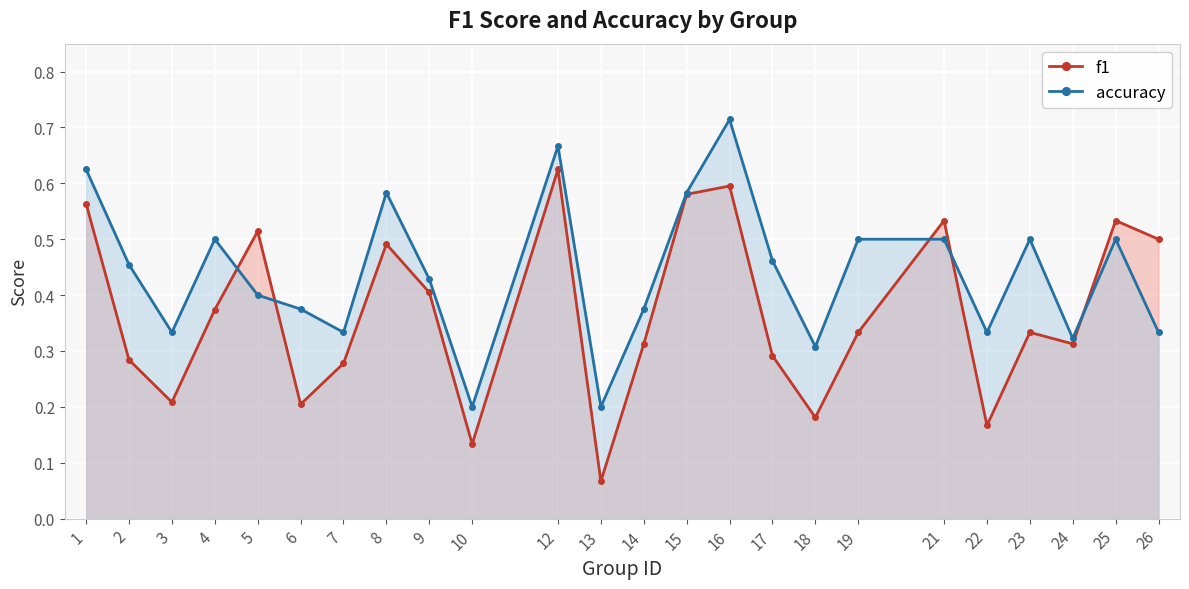

The accuracy series shows 0.4 at 6. True or false?

True